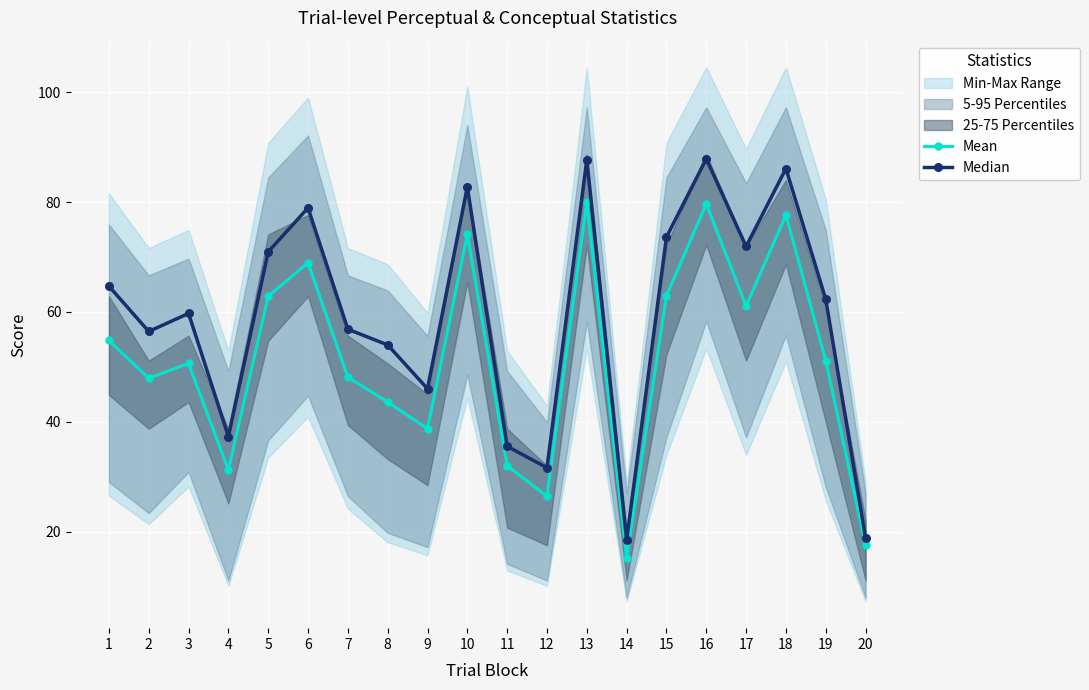

Is it true that Mean equals 79.7 at 16?

True